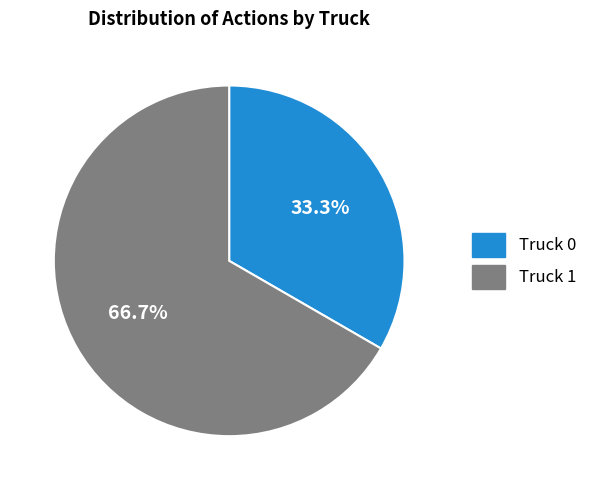

To the nearest percent, what portion does Truck 1 represent?

67%